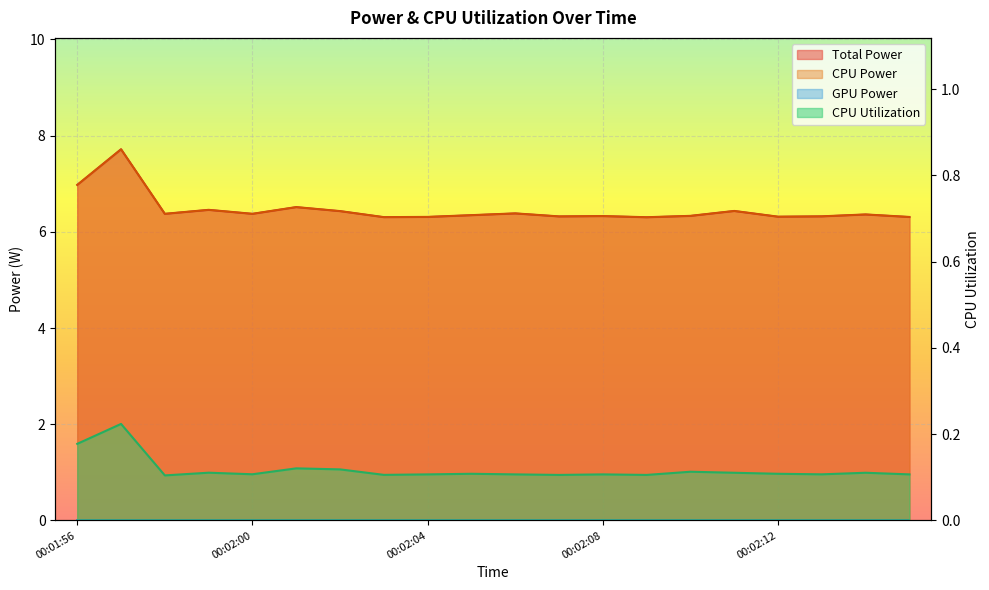

What is the difference between the highest and lowest values at 00:02:02?

6.3